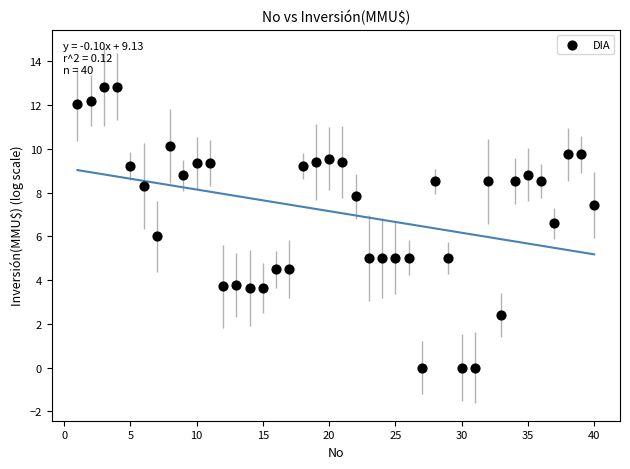

What is the range of X values (max minus min)?

39.0